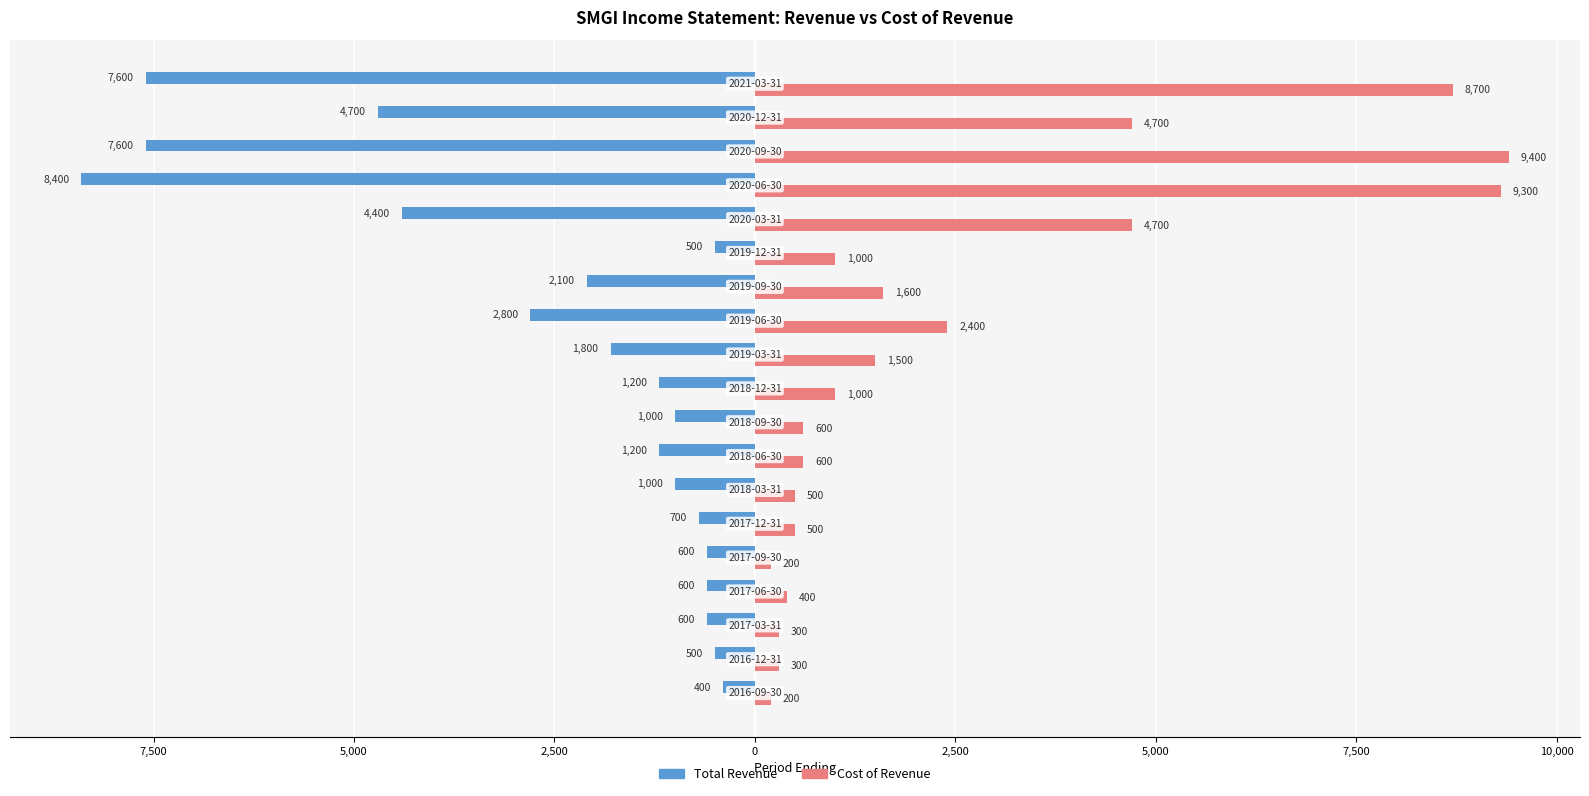

What are all the series names shown in the legend?

Total Revenue, Cost of Revenue